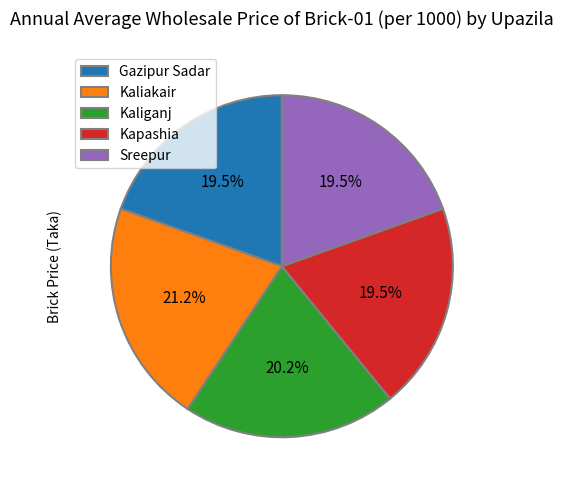

Count the number of slices in the pie.

5